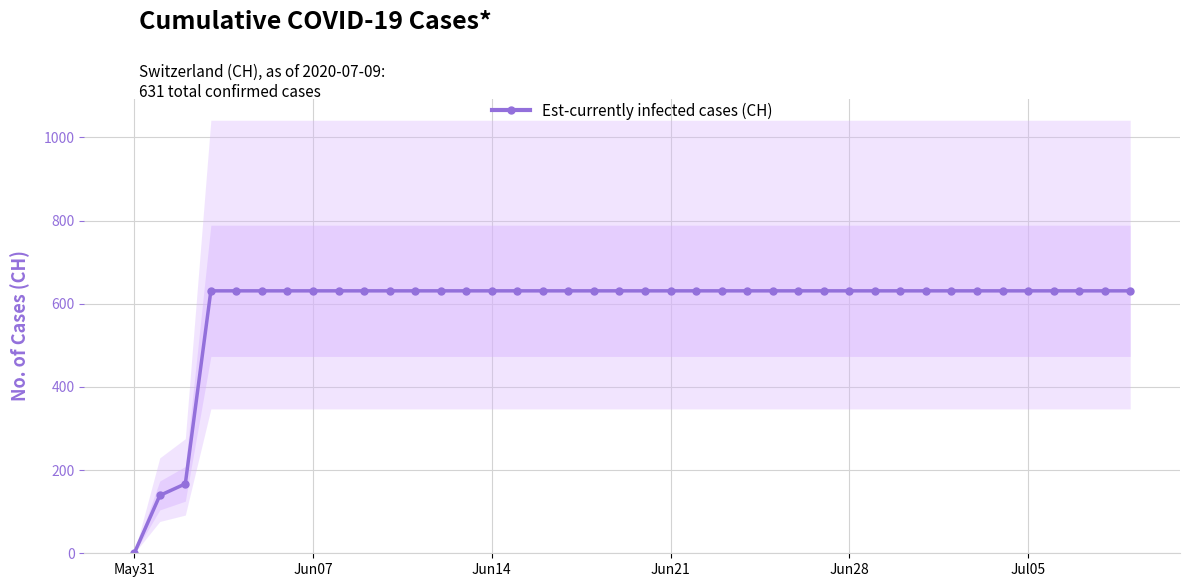

How many lines are shown in the chart?

1